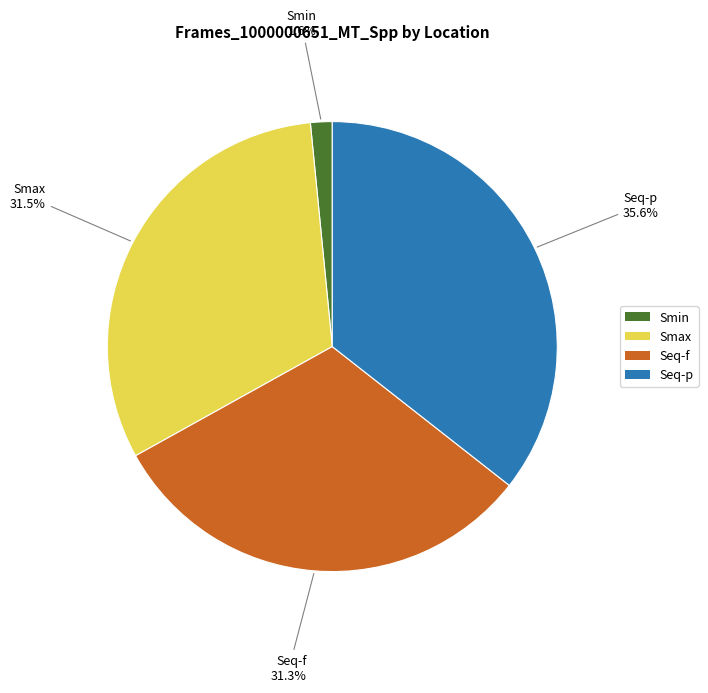

To the nearest percent, what is the difference between the Seq-p and Smin slice percentages?

34%